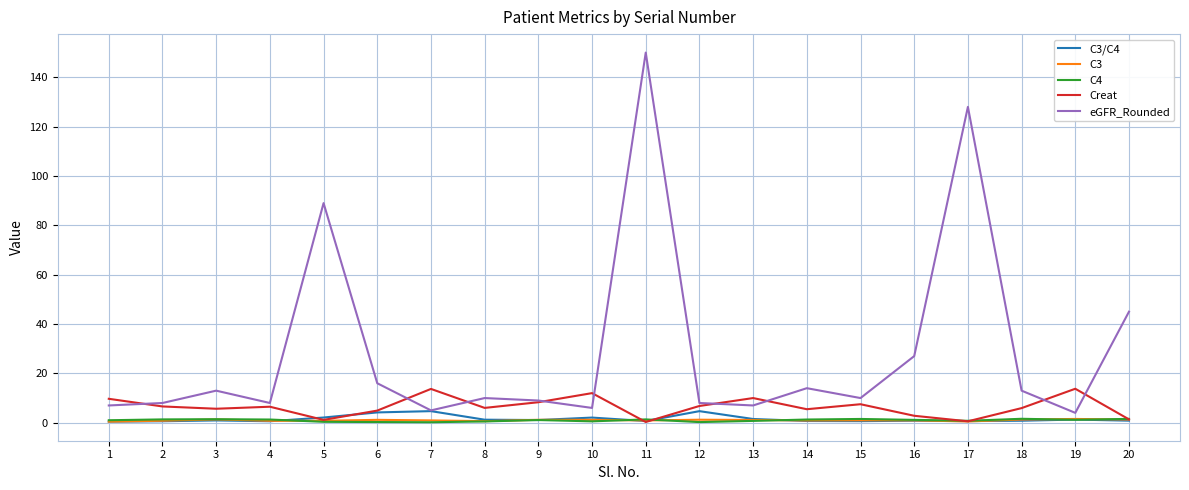

Between 5 and 18, which series saw the biggest shift?

eGFR_Rounded